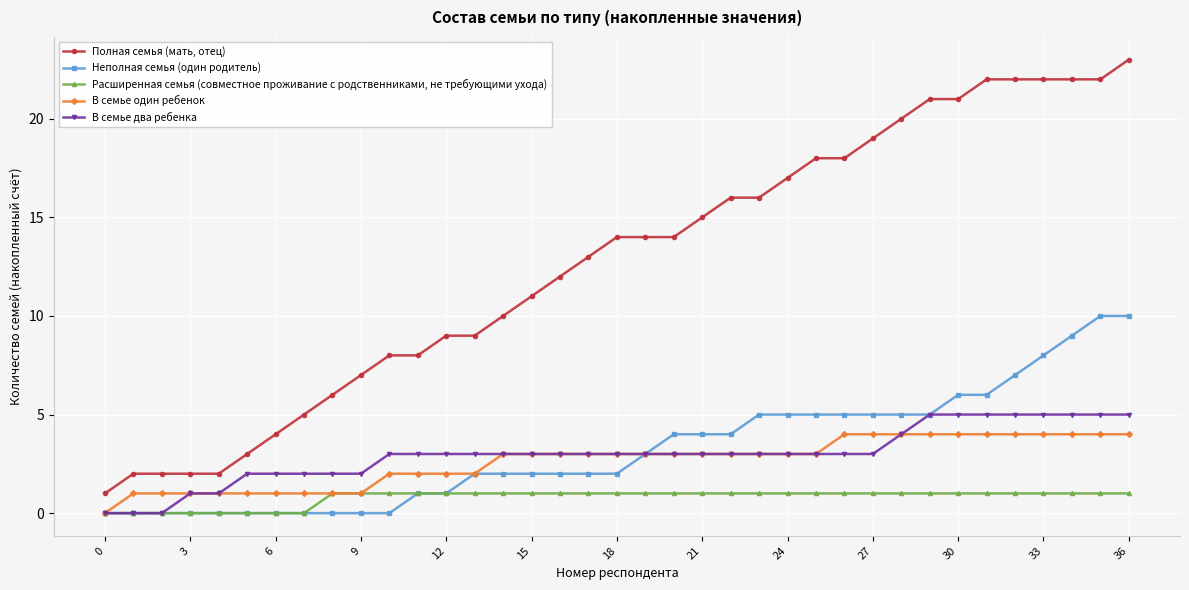

Reading left to right, extract all data points from this chart.

Полная семья (мать, отец): 1	2	2	2	2	3	4	5	6	7	8	8	9	9	10	11	12	13	14	14	14	15	16	16	17	18	18	19	20	21	21	22	22	22	22	22	23
Неполная семья (один родитель): 0	0	0	0	0	0	0	0	0	0	0	1	1	2	2	2	2	2	2	3	4	4	4	5	5	5	5	5	5	5	6	6	7	8	9	10	10
Расширенная семья (совместное проживание с родственниками, не требующими ухода): 0	0	0	0	0	0	0	0	1	1	1	1	1	1	1	1	1	1	1	1	1	1	1	1	1	1	1	1	1	1	1	1	1	1	1	1	1
В семье один ребенок: 0	1	1	1	1	1	1	1	1	1	2	2	2	2	3	3	3	3	3	3	3	3	3	3	3	3	4	4	4	4	4	4	4	4	4	4	4
В семье два ребенка: 0	0	0	1	1	2	2	2	2	2	3	3	3	3	3	3	3	3	3	3	3	3	3	3	3	3	3	3	4	5	5	5	5	5	5	5	5